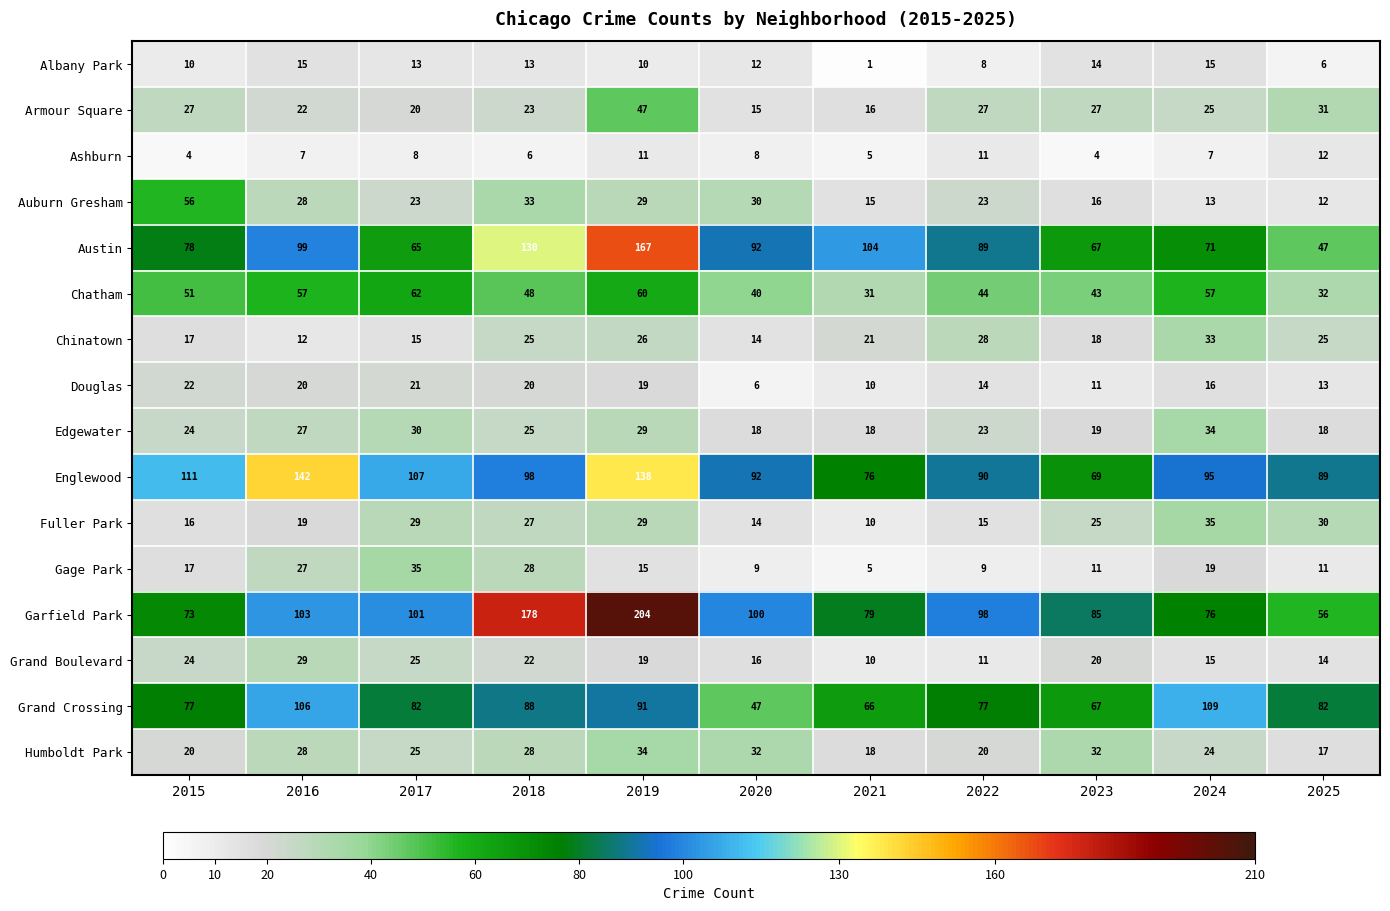

How many series are shown in this chart?

16